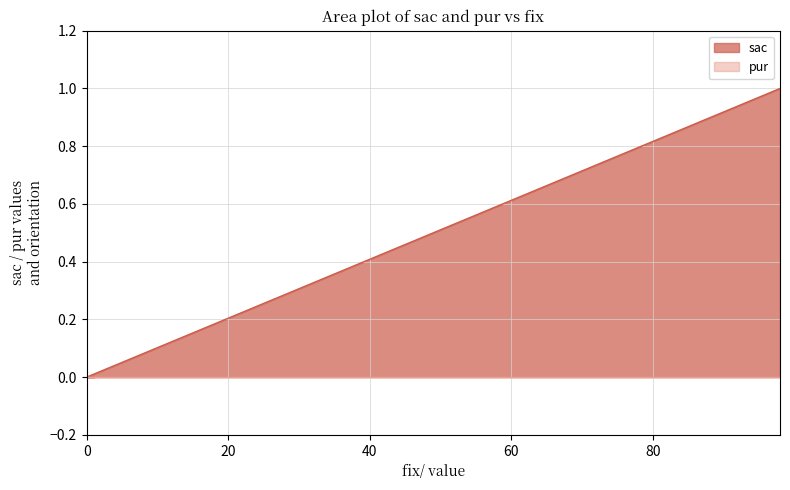

How many values are between 0 and 1?

3